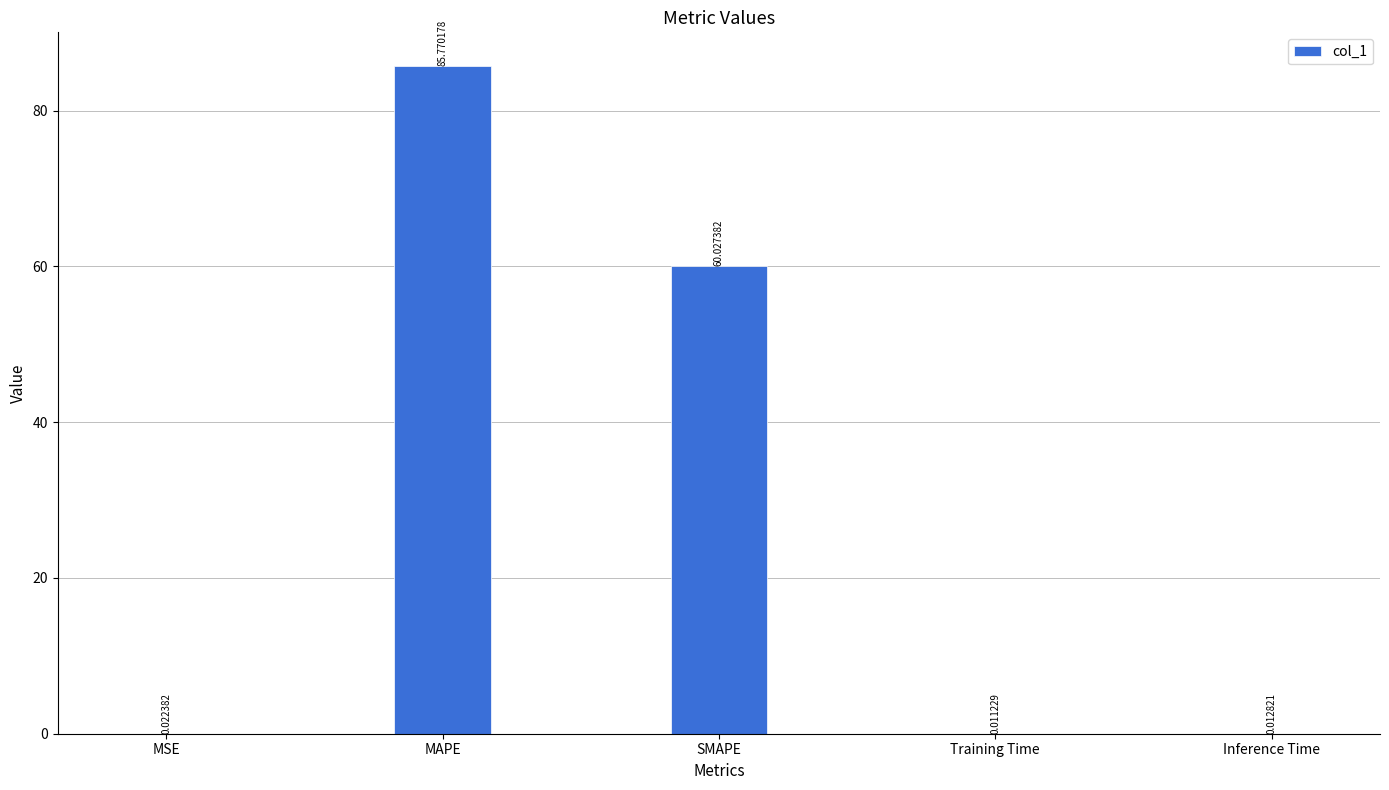

Which has a higher value, Inference Time or SMAPE?

SMAPE